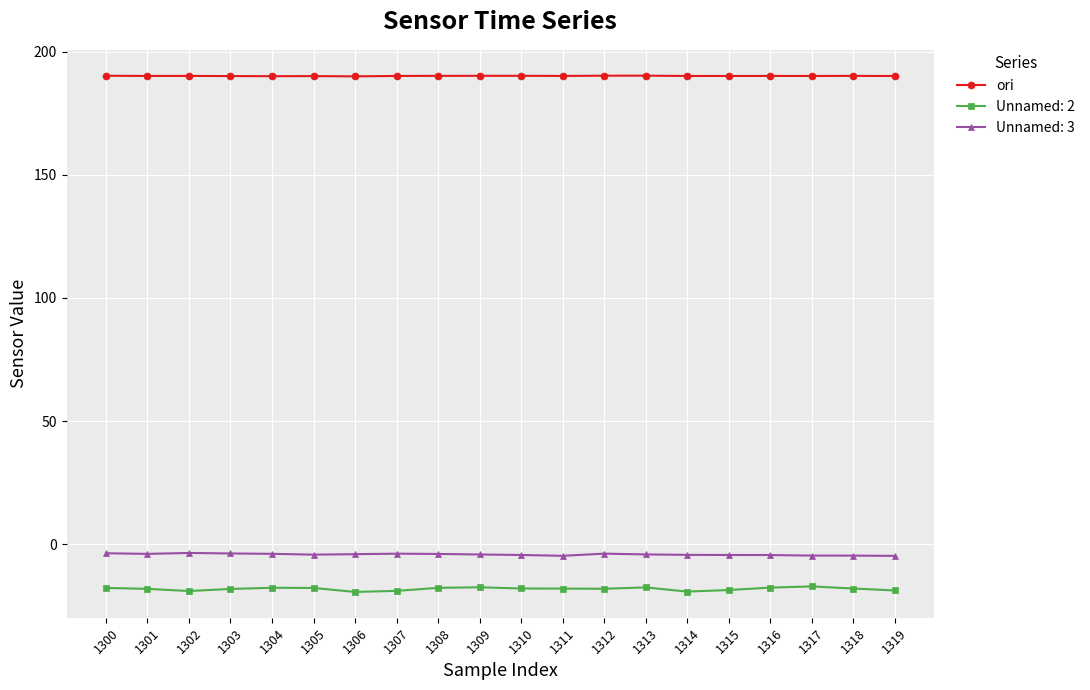

What is the value of the ori point at the 10th from the left?

190.2